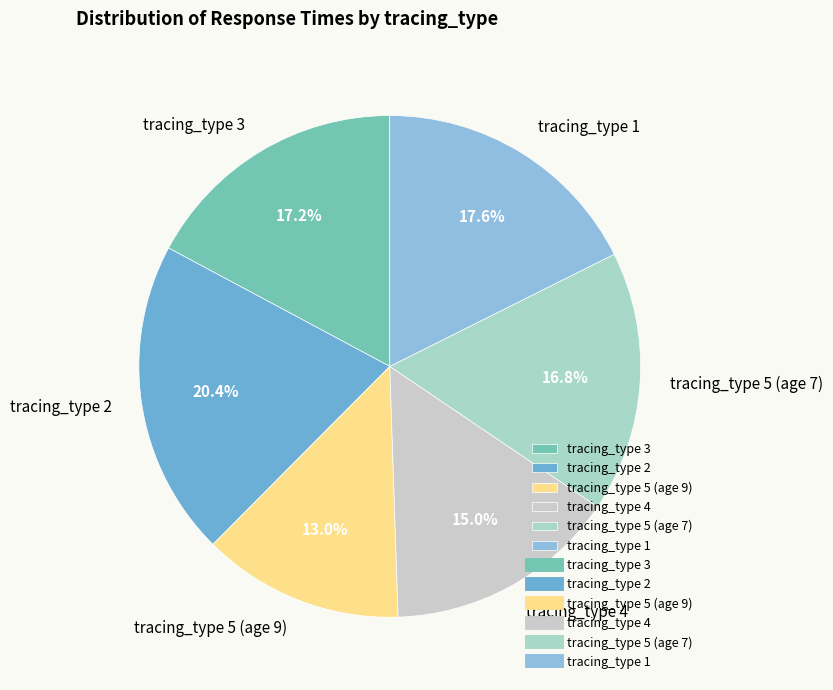

Count the number of slices in the pie.

6